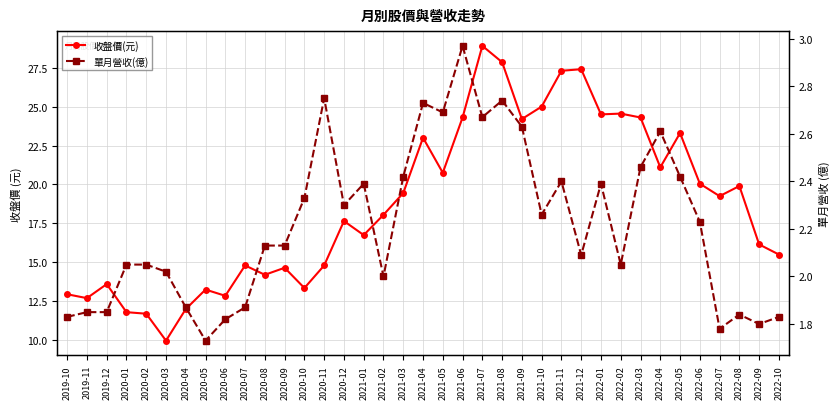

Where is 收盤價(元) nearest to the value 19?

2022-07